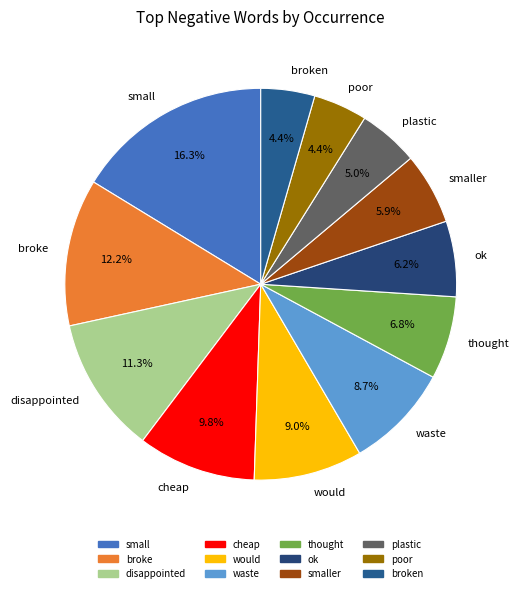

To the nearest percent, what is the difference between the largest and smallest slice percentages?

12%